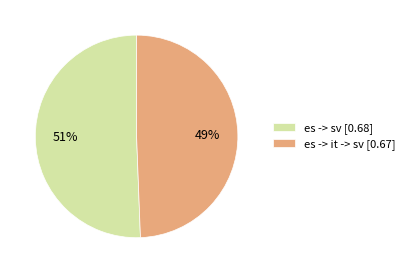

To the nearest percent, what is the combined percentage of es -> sv [0.68] and es -> it -> sv [0.67]?

100%